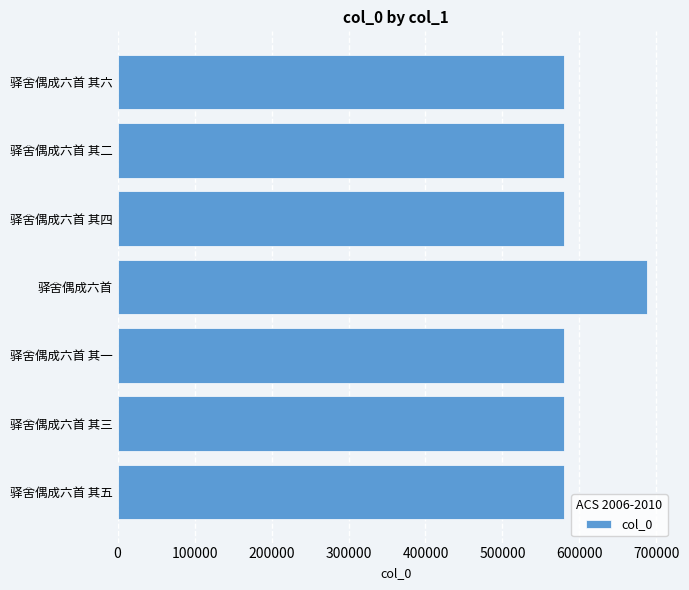

The value at 驿舍偶成六首 is 688307. True or false?

True